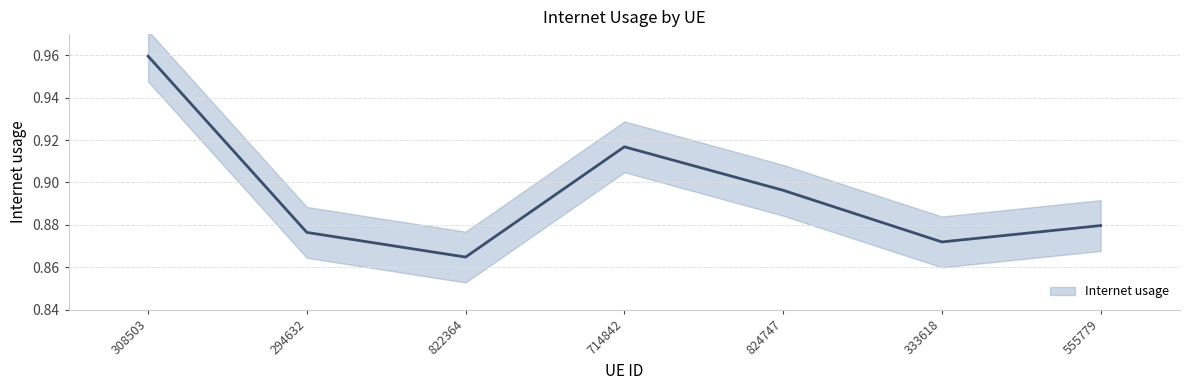

Reading left to right, what are all the values shown in this chart?

1.0	0.9	0.9	0.9	0.9	0.9	0.9